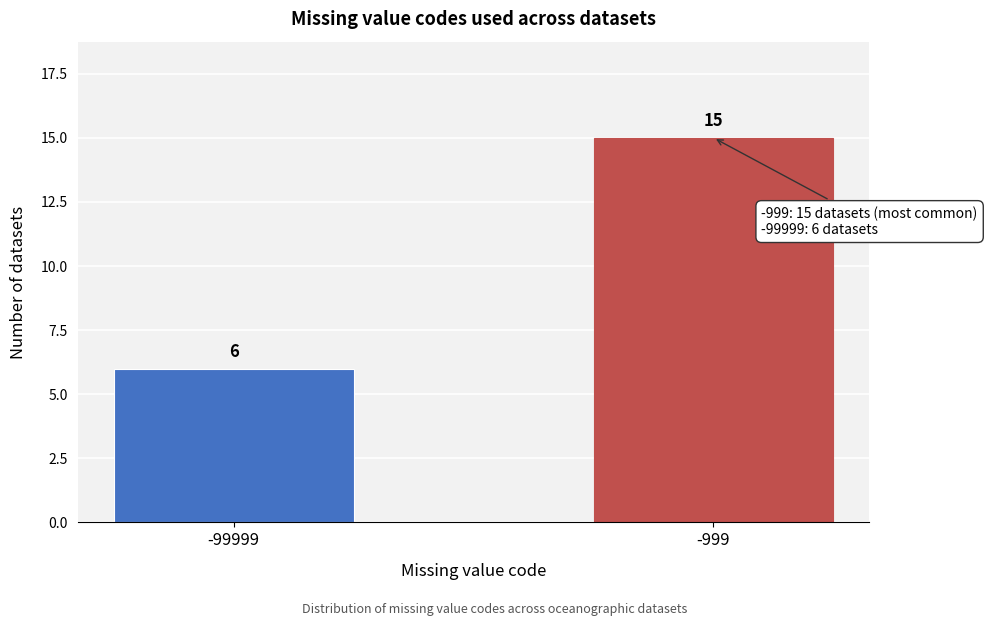

Reading left to right, extract all data points from this chart.

-99999=6	-999=15